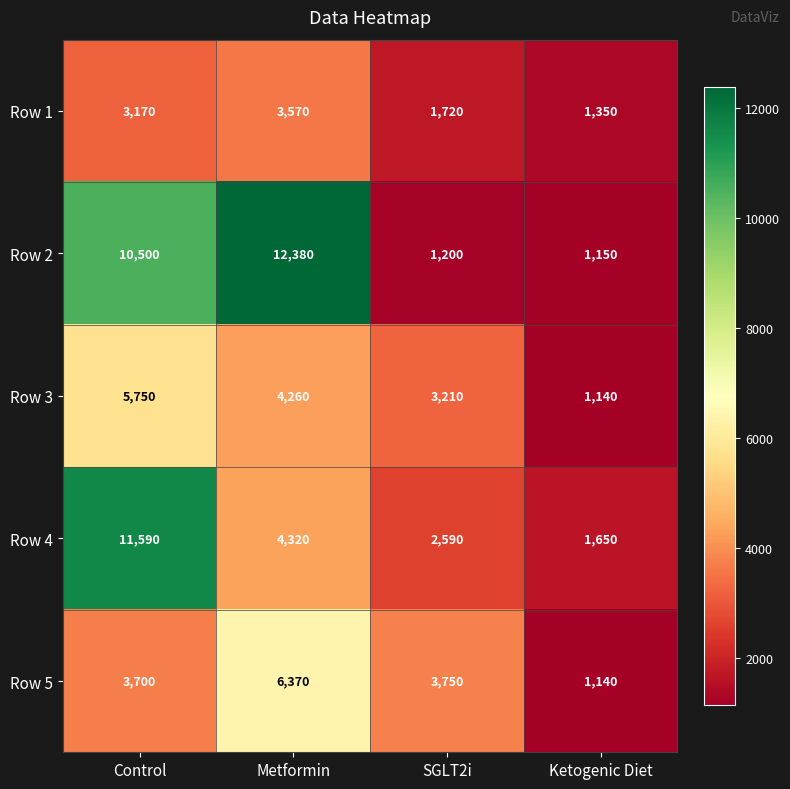

Between Metformin and Ketogenic Diet, which series saw the biggest shift?

Row 2